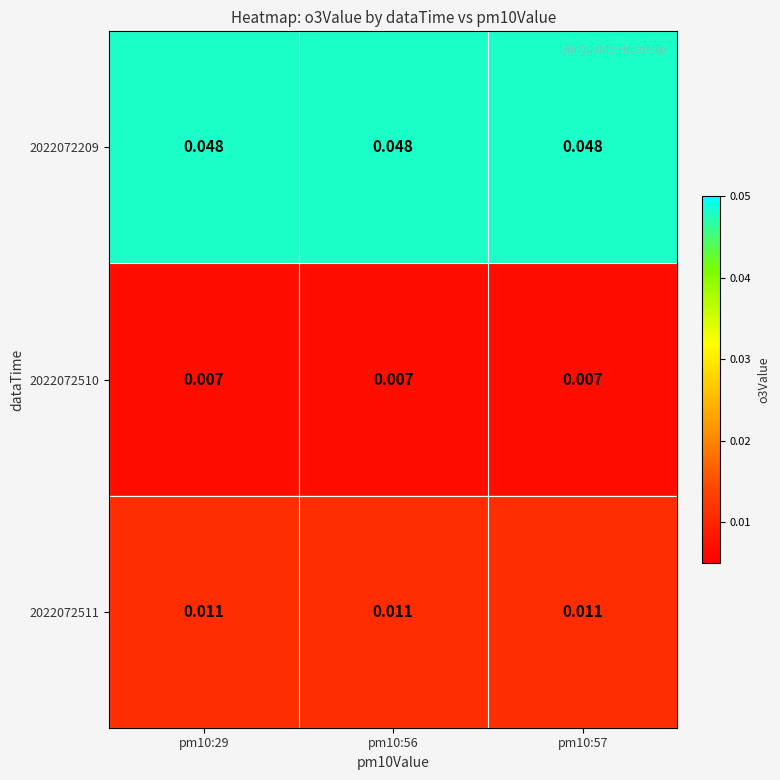

At how many categories does at least one series exceed 0?

3